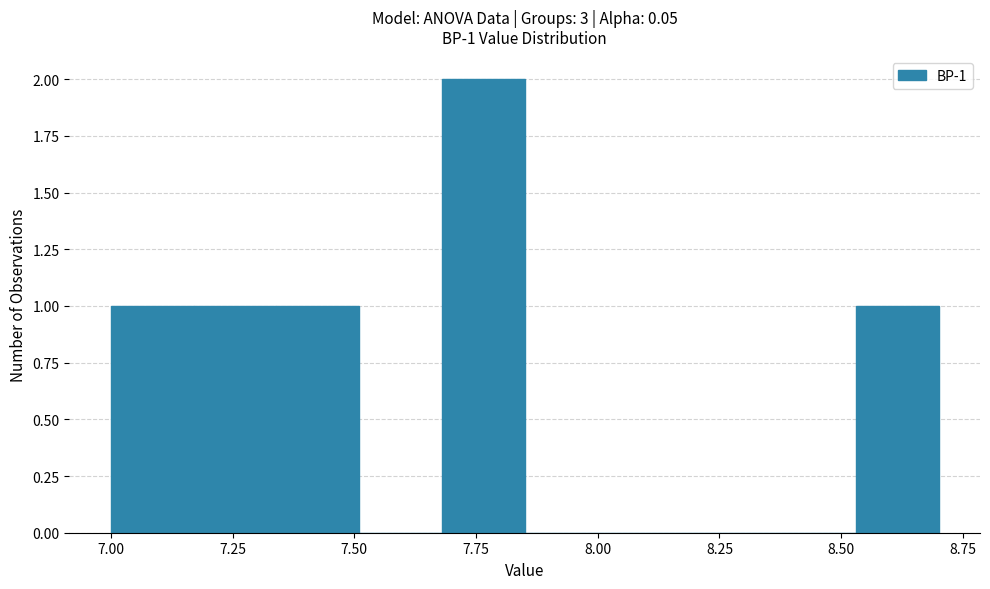

Read against the x-axis, roughly where is the centre of the tallest bar?

7.75